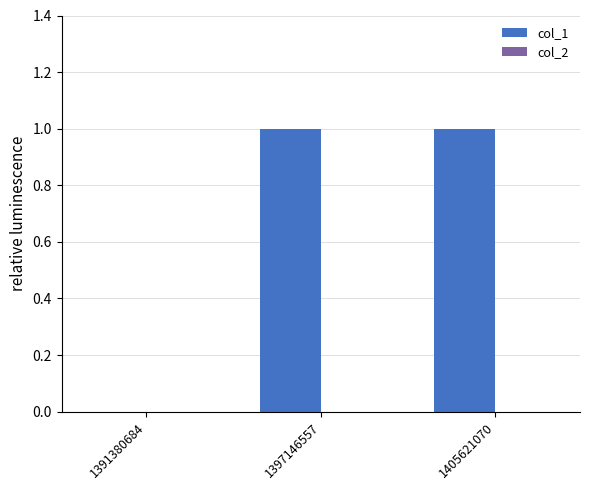

What is the ratio of the value at 1405621070 to the value at 1397146557?

1.0